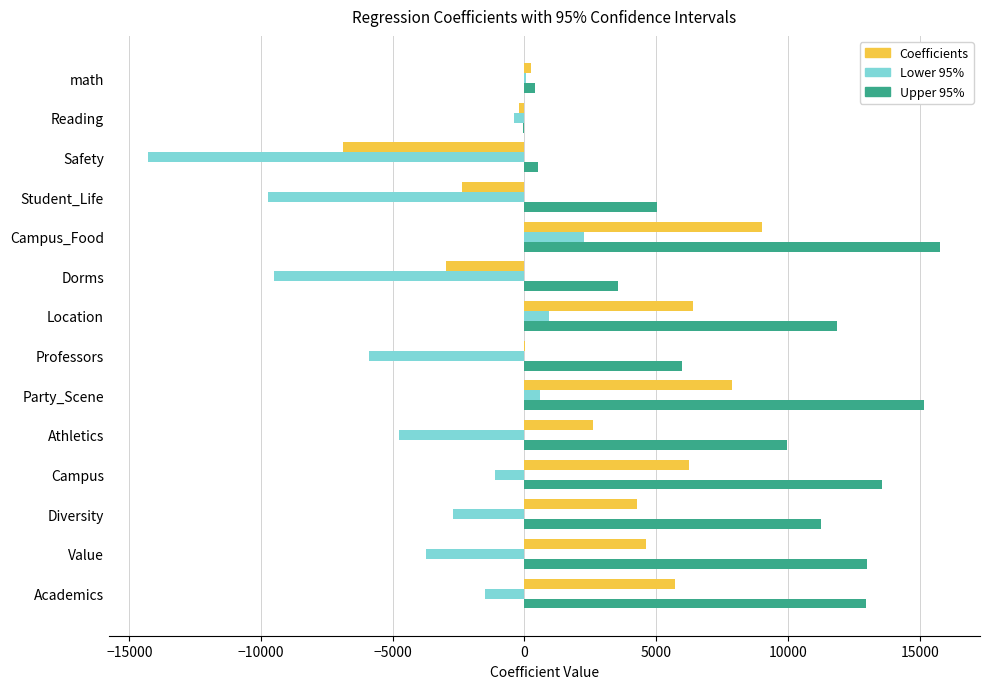

What is the maximum value for Lower 95%?

2255.6